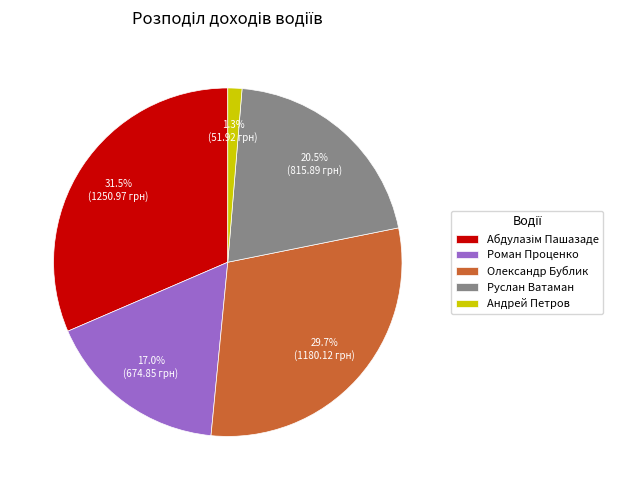

Count the number of slices in the pie.

5